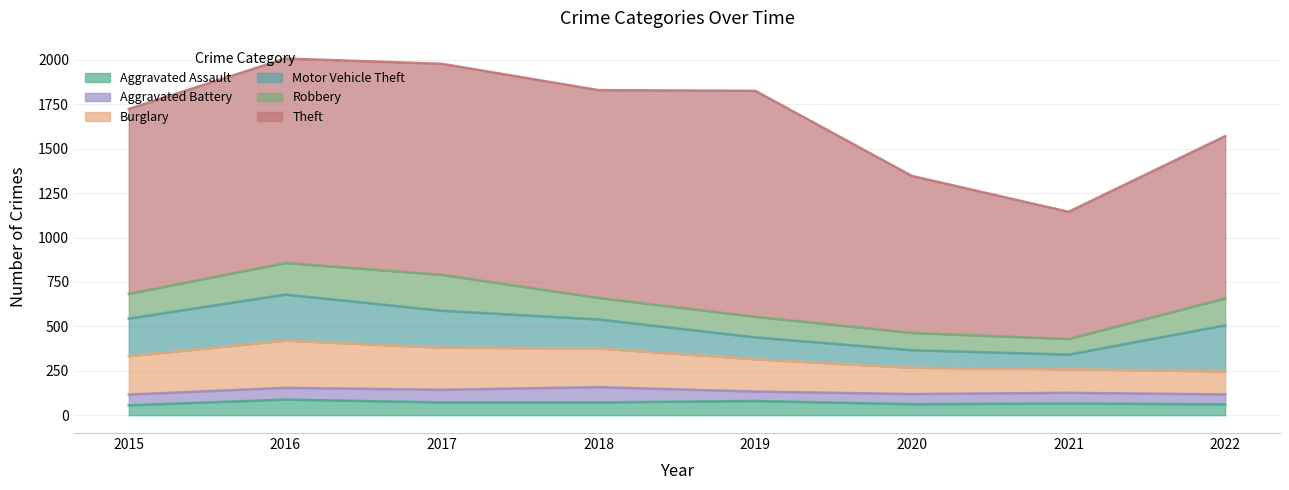

In Theft, how many points are lower than both neighbors (excluding endpoints)?

2